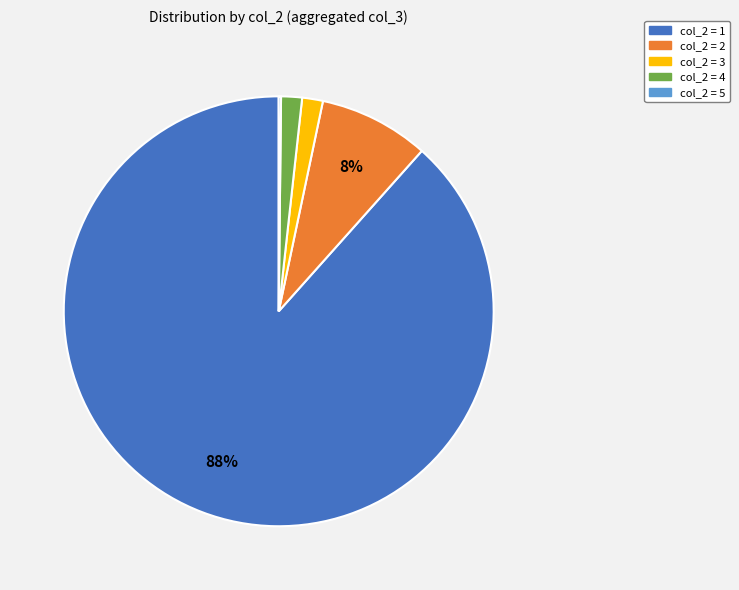

What percentage is the col_2 = 2 slice, to the nearest percent?

8%